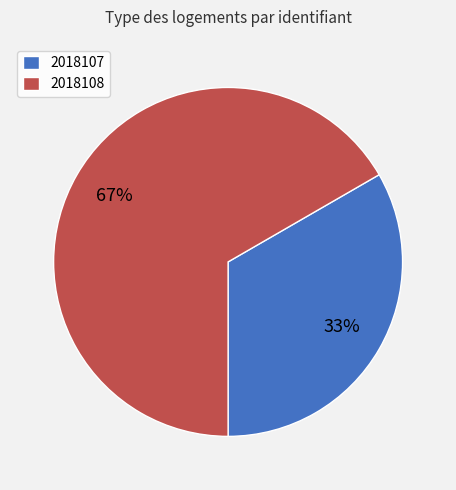

To the nearest percent, what portion does 2018107 represent?

33%